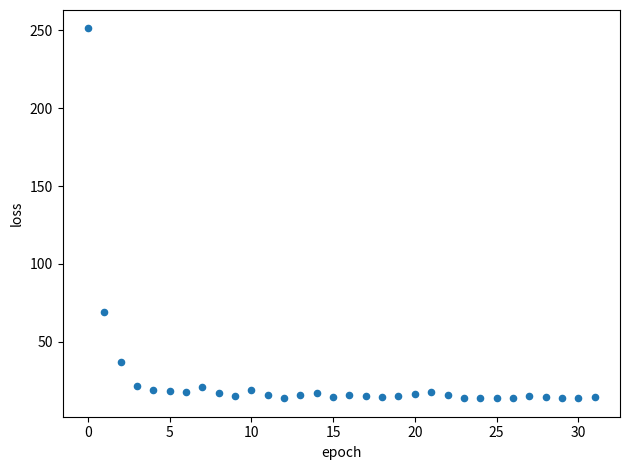

What is the range of Y values (max minus min)?

237.5